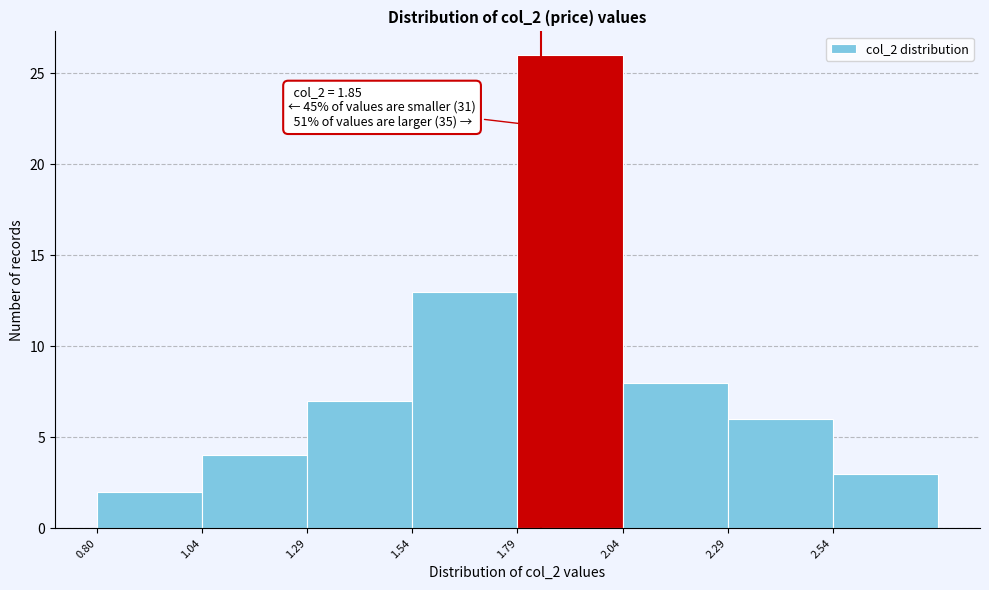

Over which range of the x-axis is the bar tallest?

1.795 to 2.045